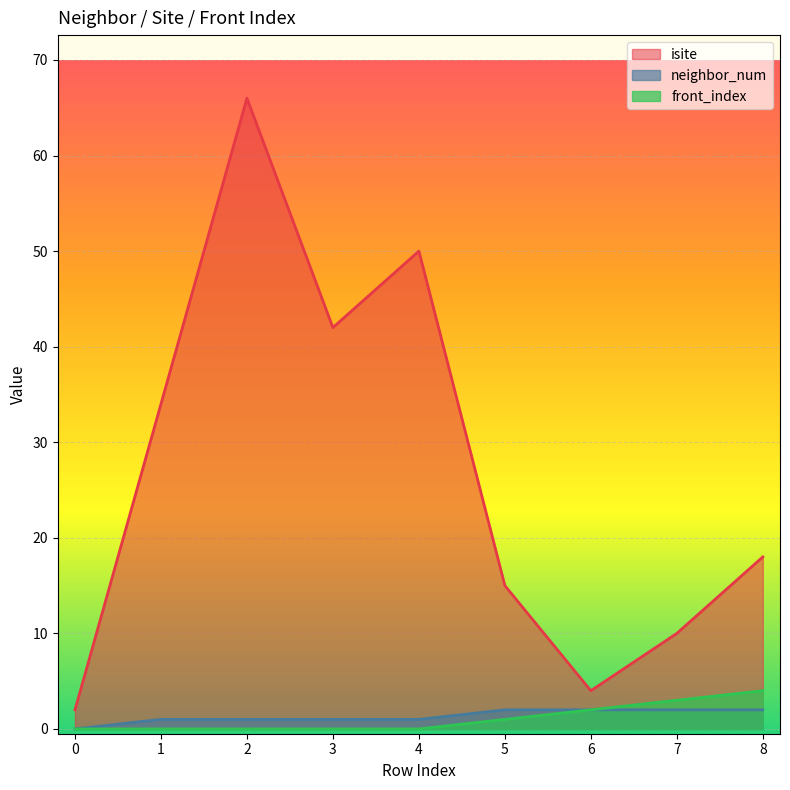

Is the value of neighbor_num at 7 greater than the value of isite at 8?

No